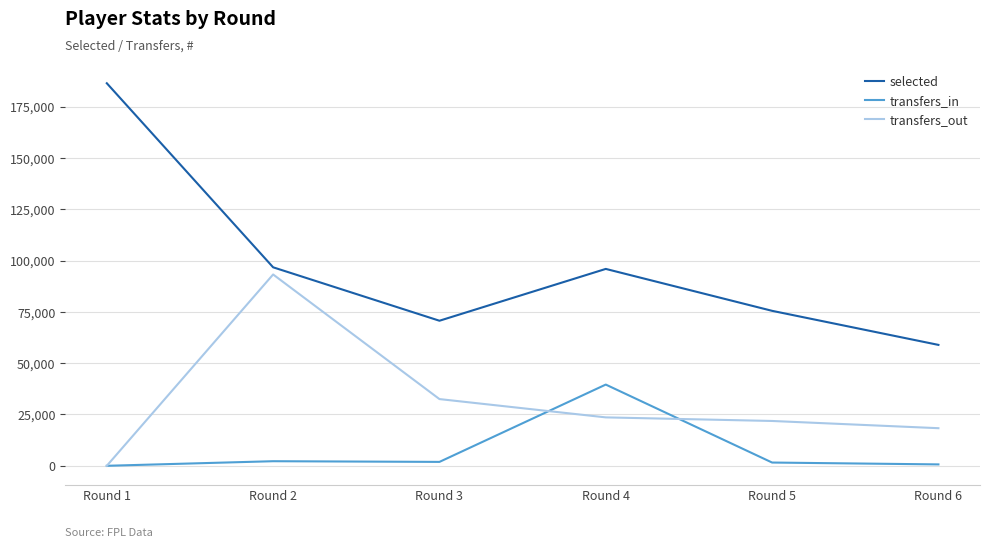

Where is the first local minimum for selected?

Round 3